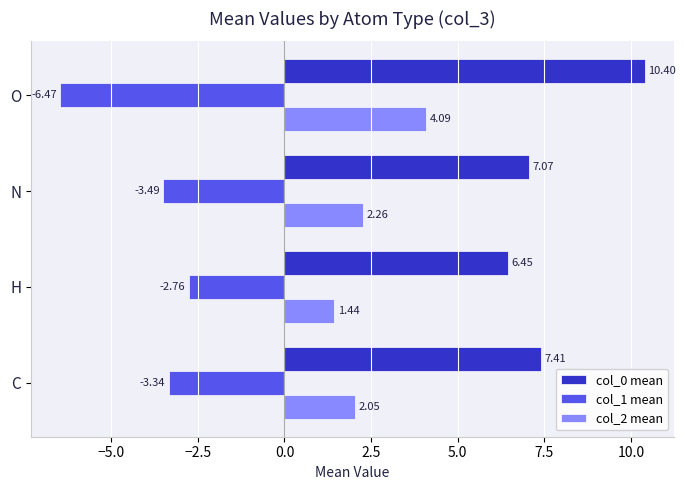

Between C and H, which series saw the biggest shift?

col_0 mean